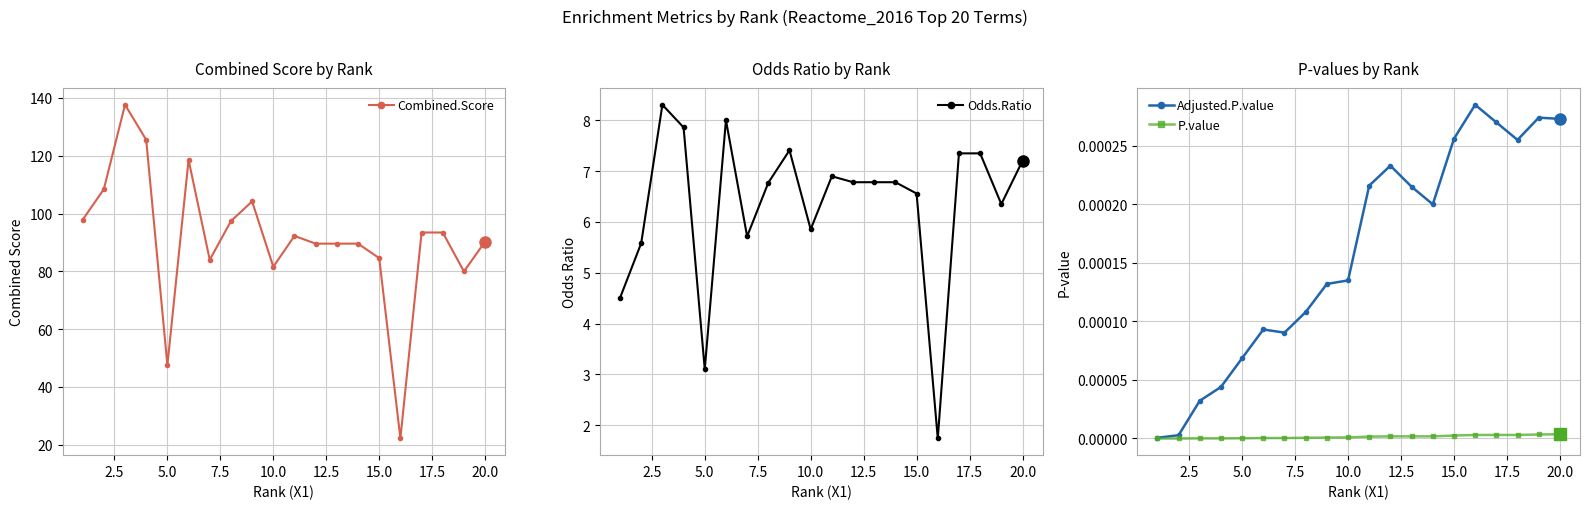

What is the lowest value of the Combined.Score series?

22.2